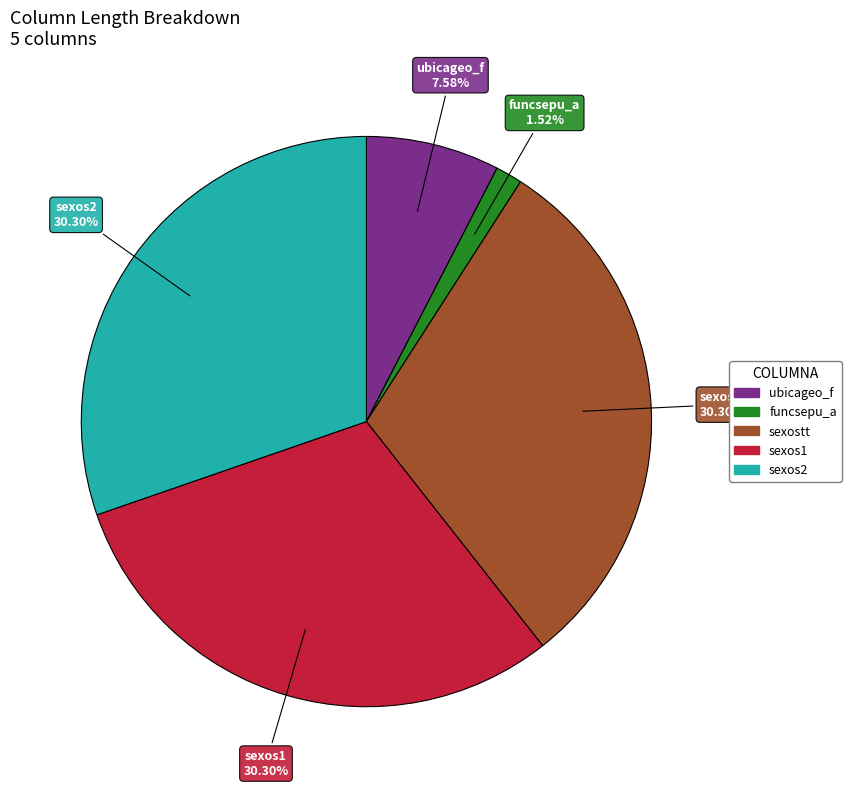

What is the ratio of the value at funcsepu_a to the value at ubicageo_f?

0.2